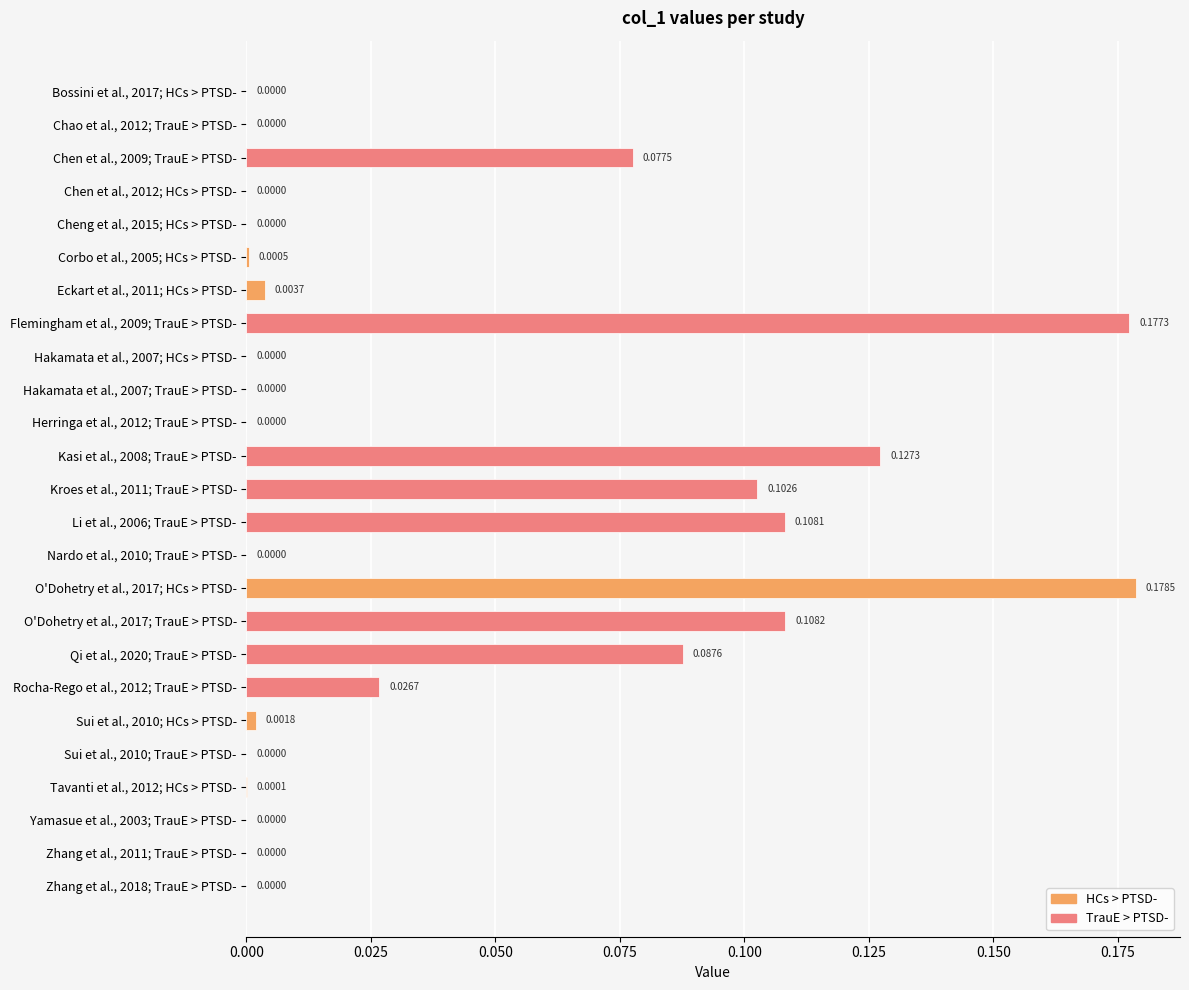

What is the sum of all values?

1.0